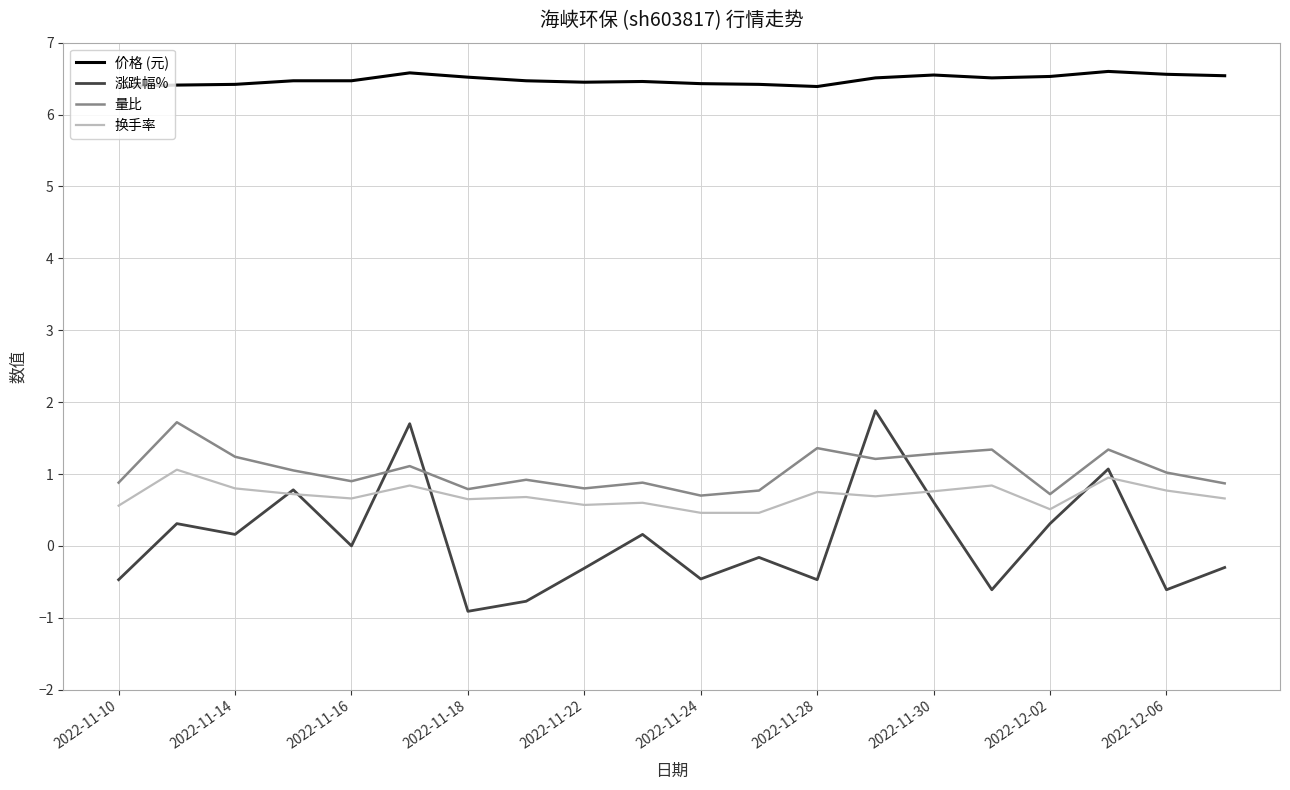

Which series has the largest range (max minus min)?

涨跌幅%